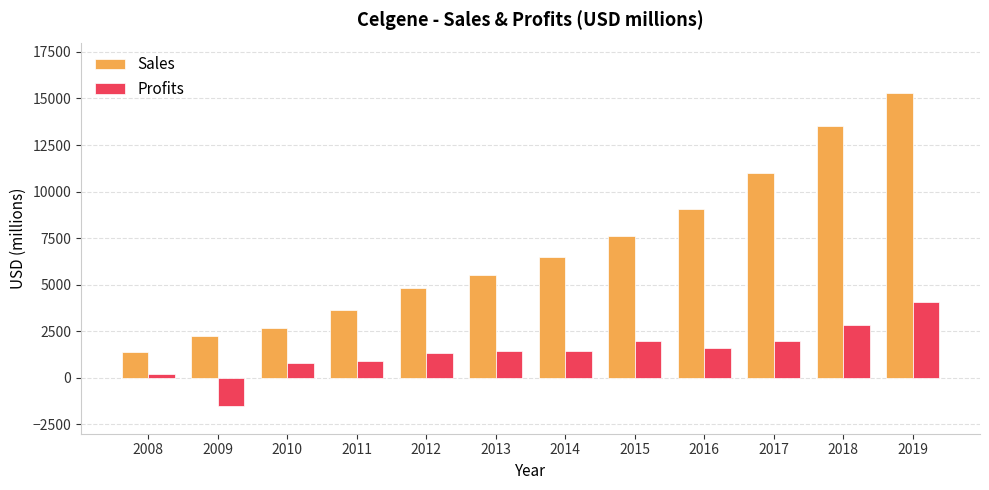

Which category has the highest value in the Profits series?

2019